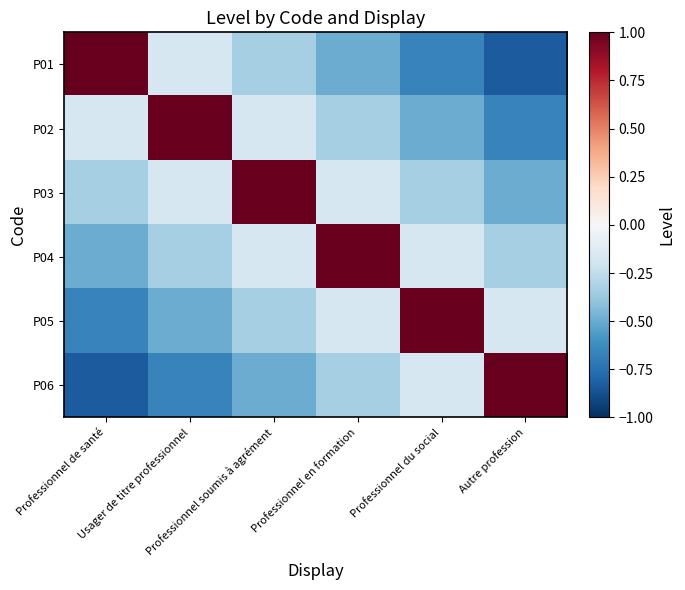

Reading left to right, what are all the values shown in this chart?

P01: Professionnel de santé=1.0	Usager de titre professionnel=-0.2	Professionnel soumis à agrément=-0.3	Professionnel en formation=-0.5	Professionnel du social=-0.7	Autre profession=-0.8
P02: Professionnel de santé=-0.2	Usager de titre professionnel=1.0	Professionnel soumis à agrément=-0.2	Professionnel en formation=-0.3	Professionnel du social=-0.5	Autre profession=-0.7
P03: Professionnel de santé=-0.3	Usager de titre professionnel=-0.2	Professionnel soumis à agrément=1.0	Professionnel en formation=-0.2	Professionnel du social=-0.3	Autre profession=-0.5
P04: Professionnel de santé=-0.5	Usager de titre professionnel=-0.3	Professionnel soumis à agrément=-0.2	Professionnel en formation=1.0	Professionnel du social=-0.2	Autre profession=-0.3
P05: Professionnel de santé=-0.7	Usager de titre professionnel=-0.5	Professionnel soumis à agrément=-0.3	Professionnel en formation=-0.2	Professionnel du social=1.0	Autre profession=-0.2
P06: Professionnel de santé=-0.8	Usager de titre professionnel=-0.7	Professionnel soumis à agrément=-0.5	Professionnel en formation=-0.3	Professionnel du social=-0.2	Autre profession=1.0